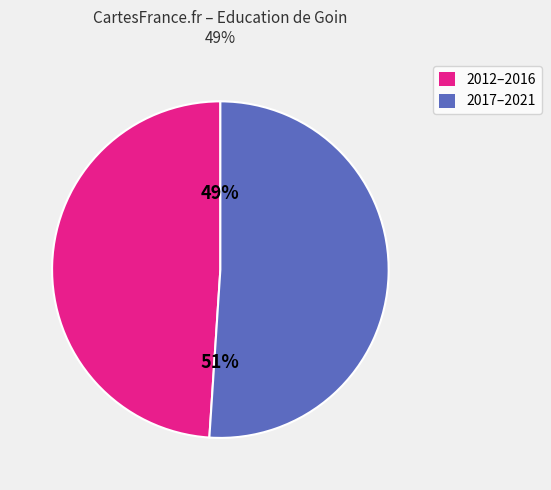

Which has a higher value, 2017–2021 or 2012–2016?

2017–2021